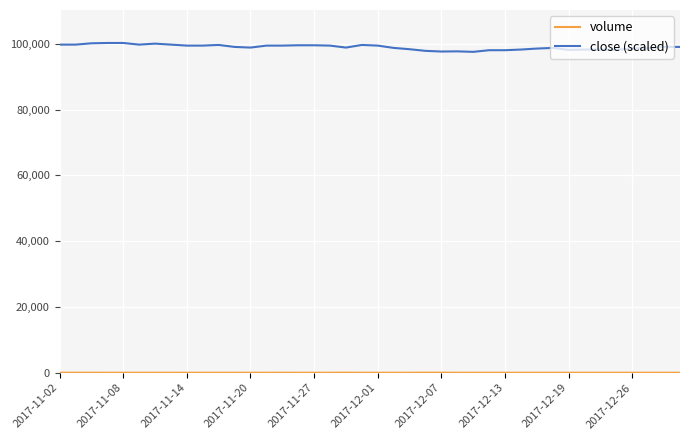

Which series has the largest total across all categories?

close (scaled)